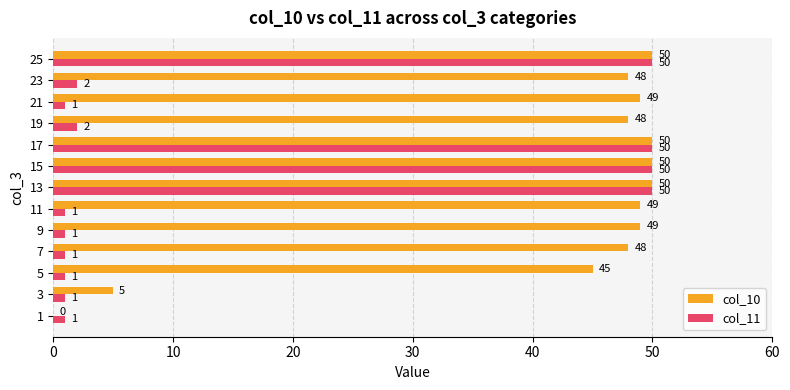

What is the sum of all col_11 values?

211